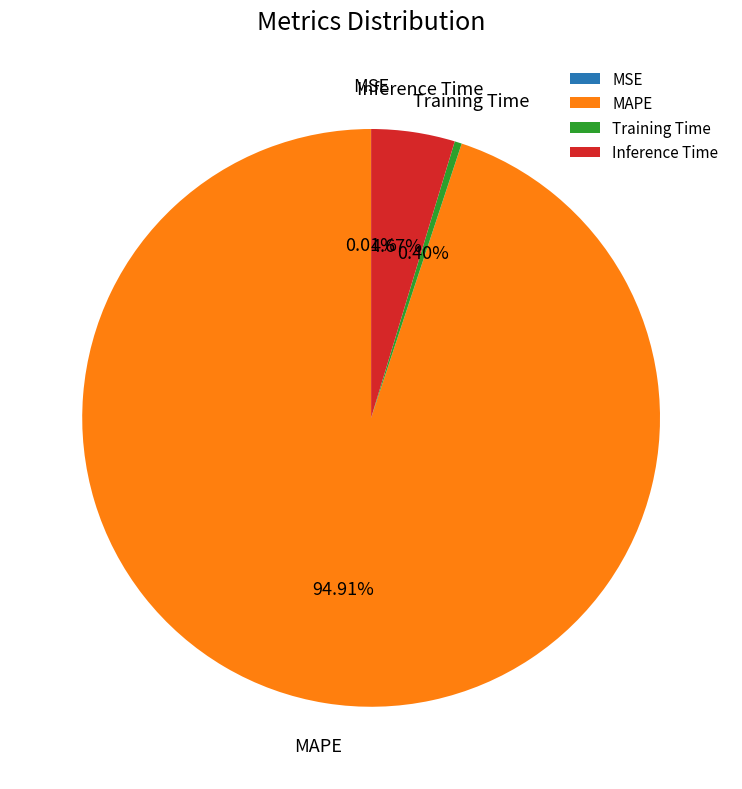

To the nearest percent, what portion does Inference Time represent?

5%